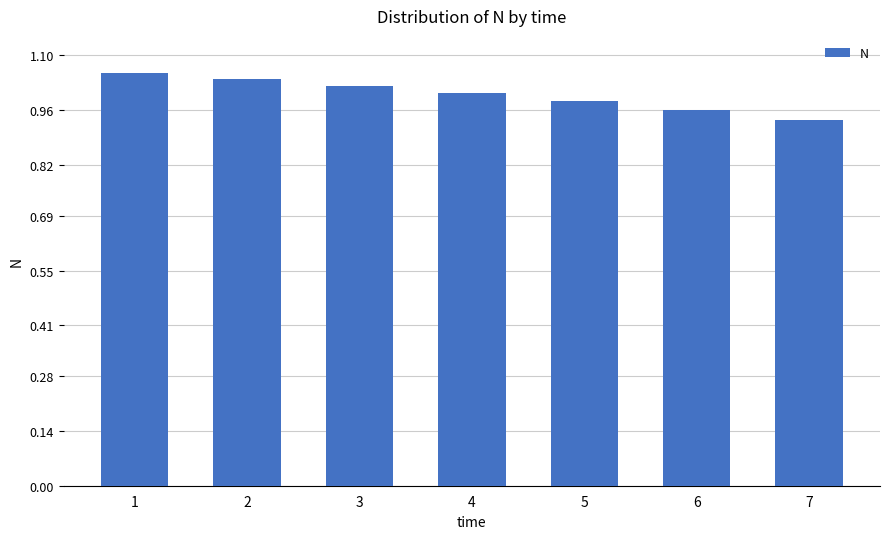

Which label corresponds to the largest value in the chart?

1